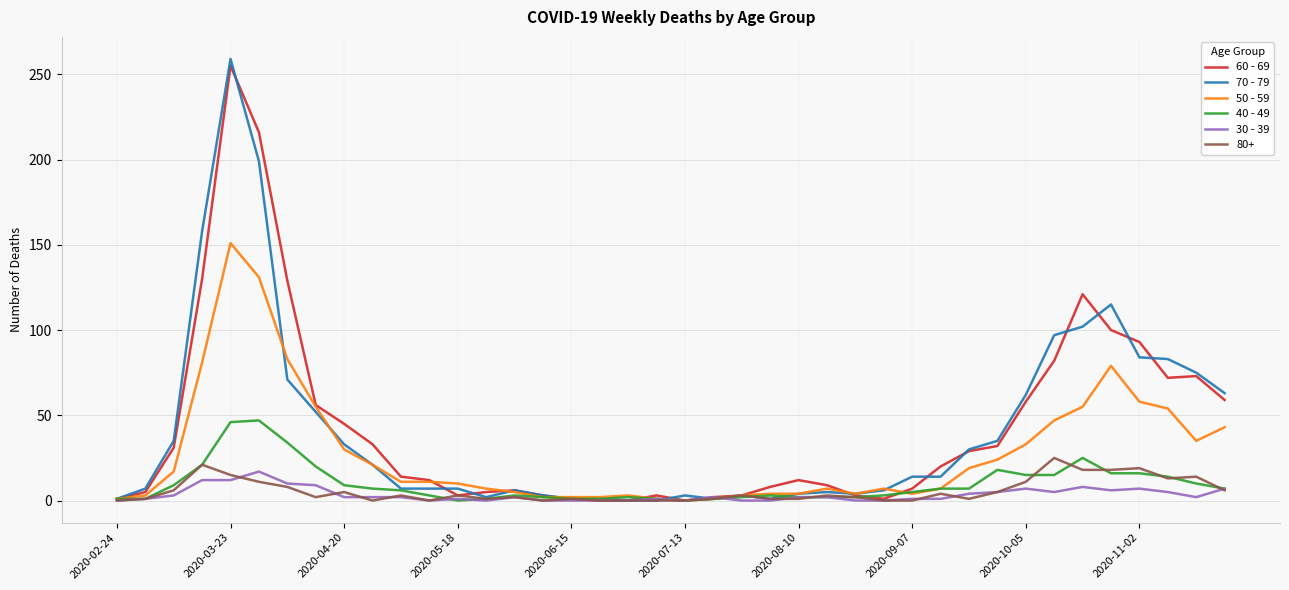

What is the greatest value displayed?

259